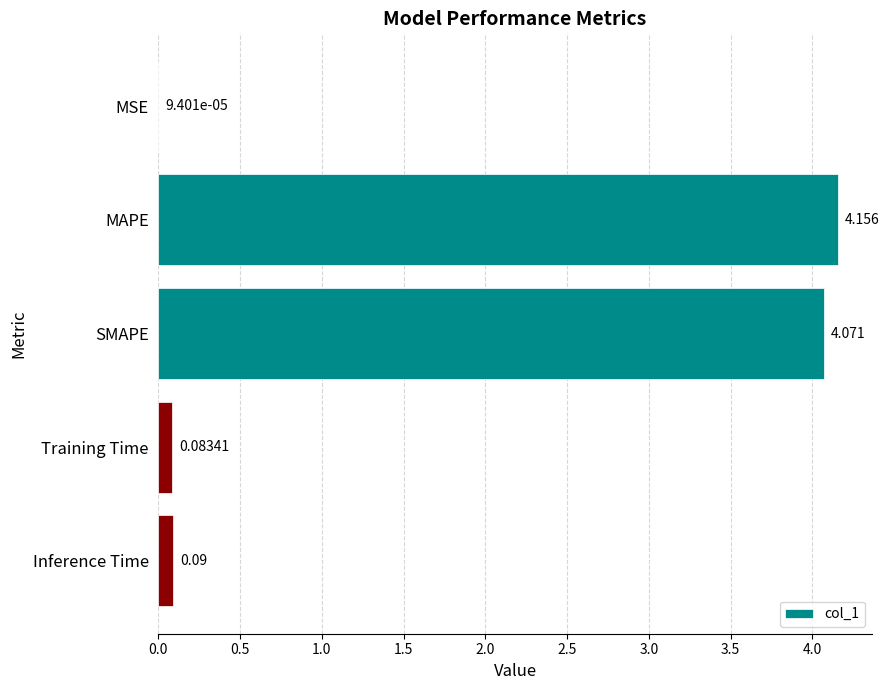

What is the sum of all values?

8.4